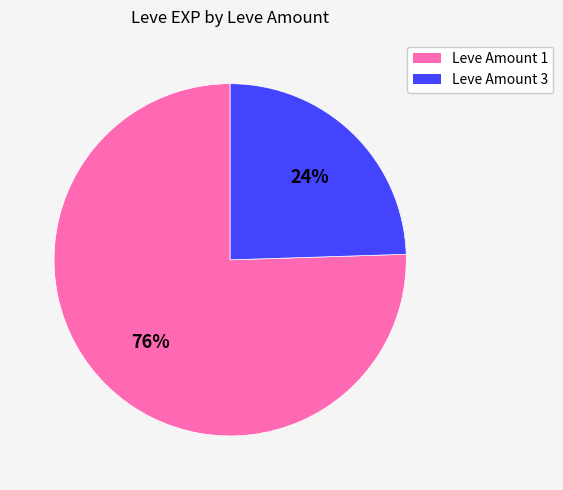

Is there any slice that represents more than half of the pie?

Yes